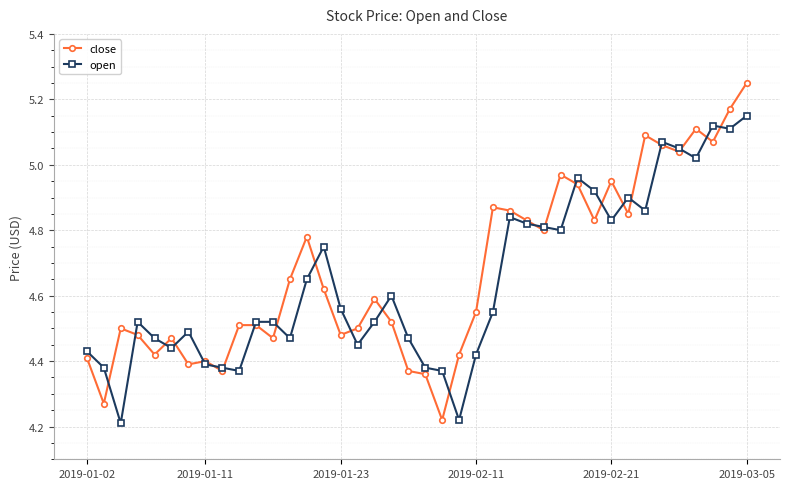

What are all the series names shown in the legend?

close, open